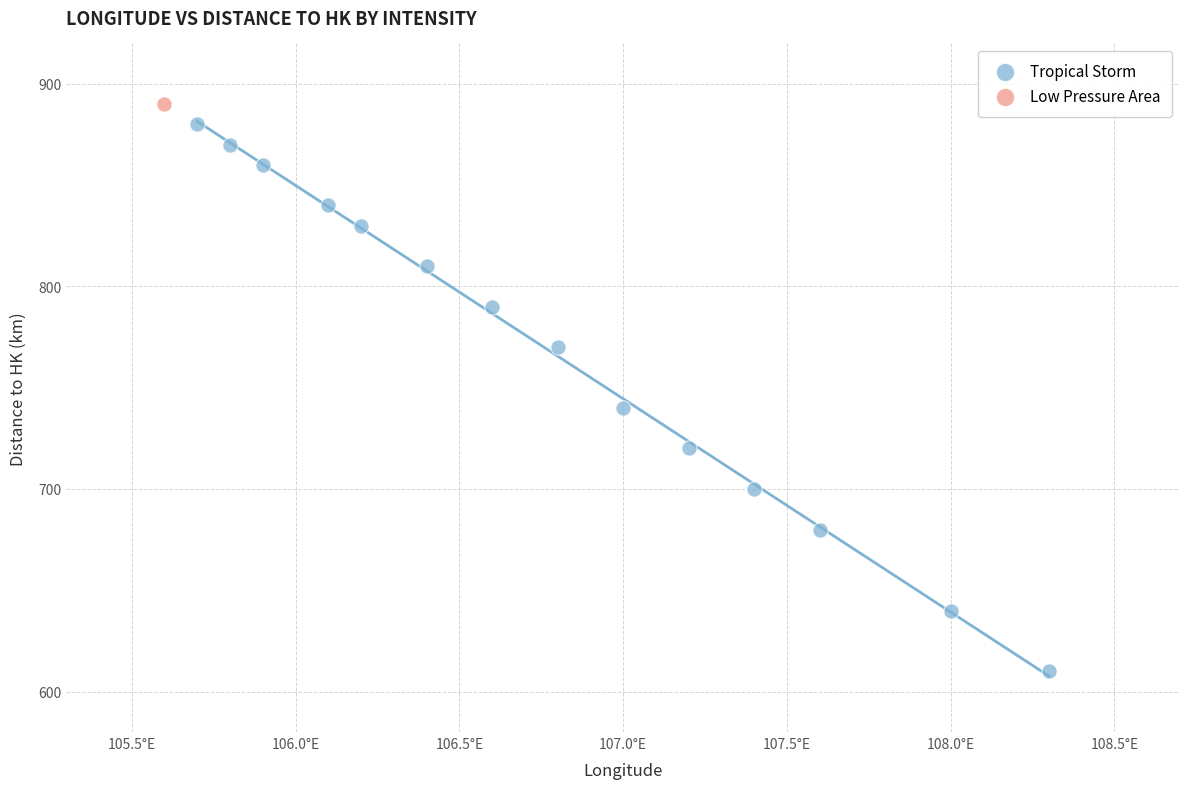

What are all the series names shown in the legend?

Tropical Storm, Low Pressure Area